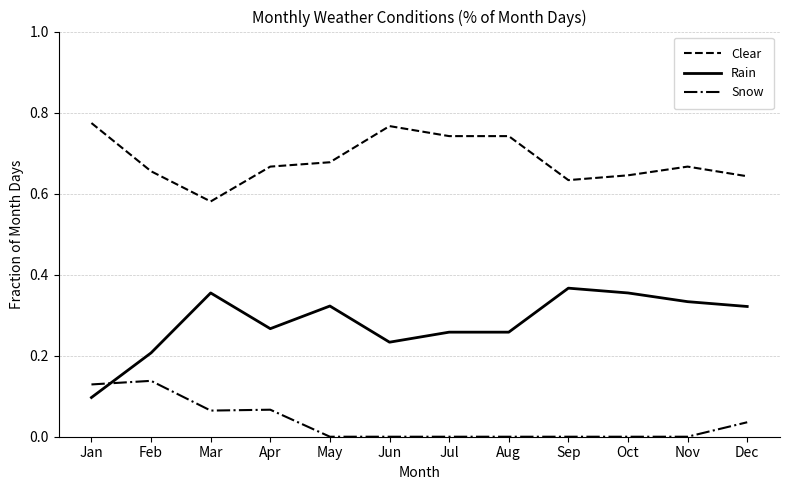

Where do Snow and Rain first cross each other?

Jan and Feb